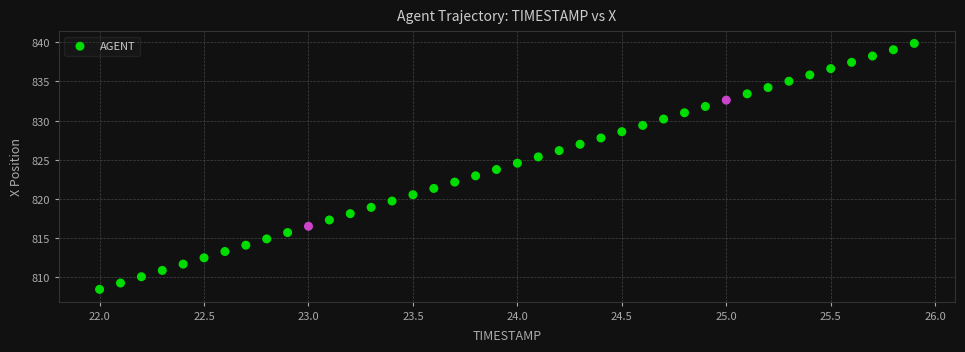

What is the range of Y values (max minus min)?

31.4